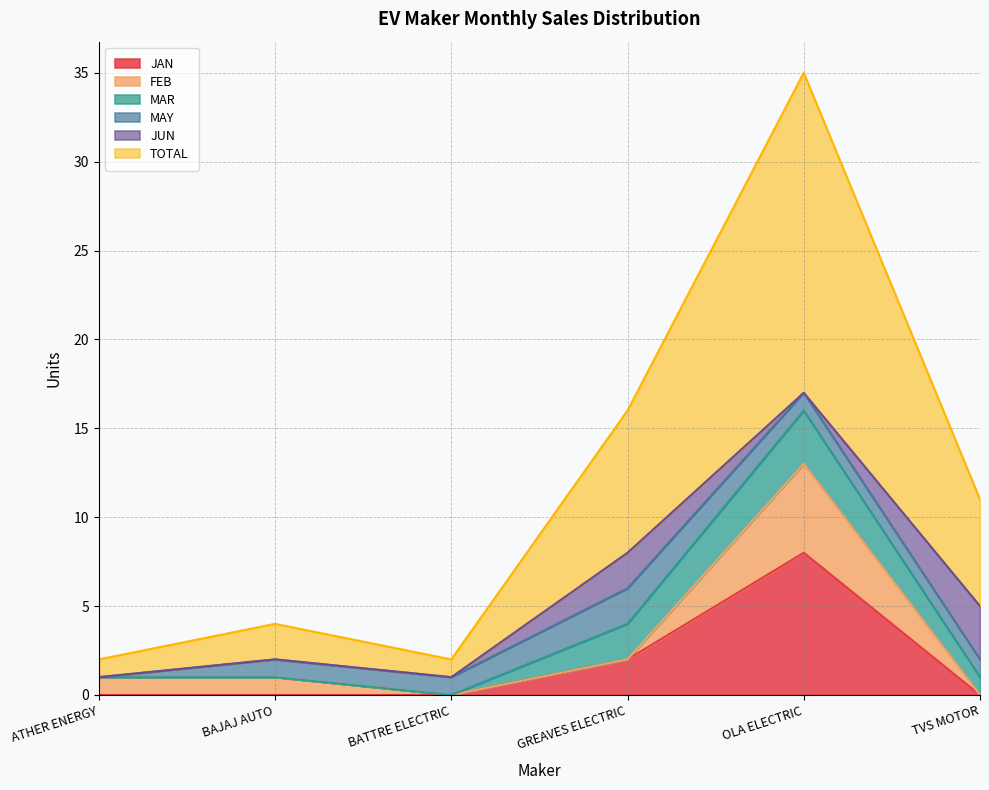

Is it true that MAR equals 1 at TVS MOTOR?

False